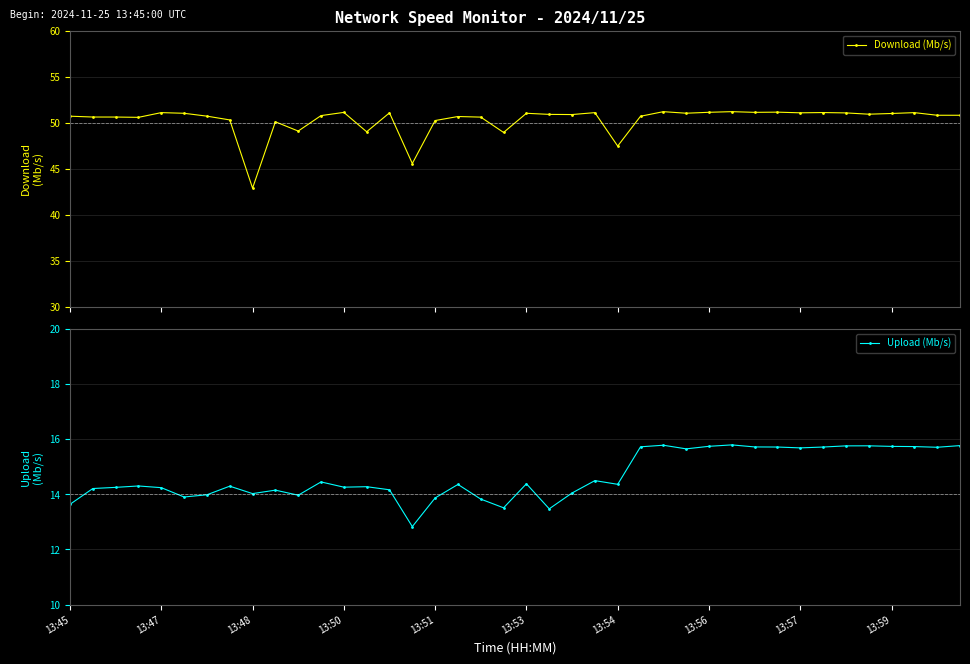

Which series has the largest total across all categories?

Download (Mb/s)